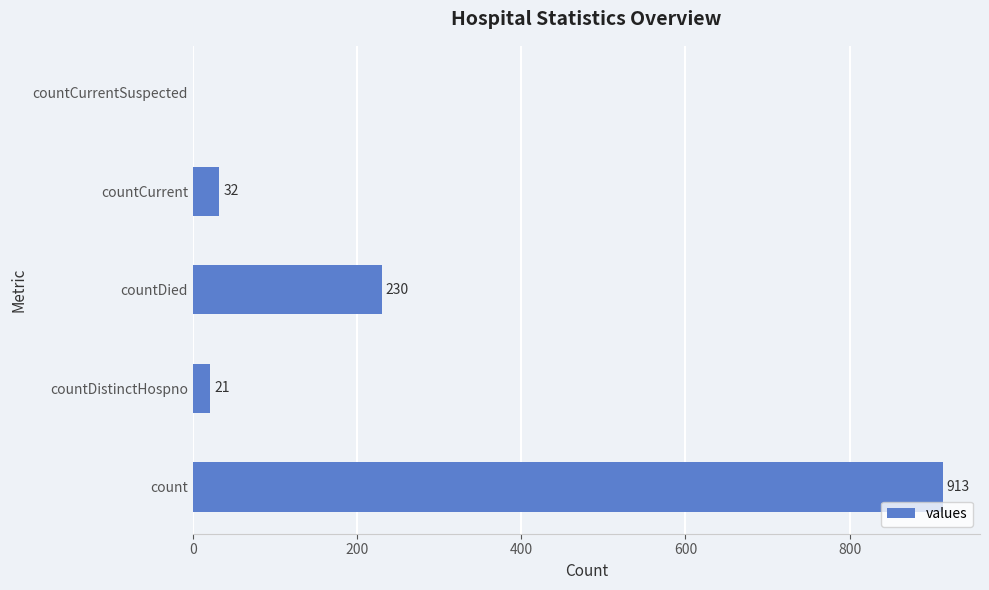

Which category has the highest value across all series?

count